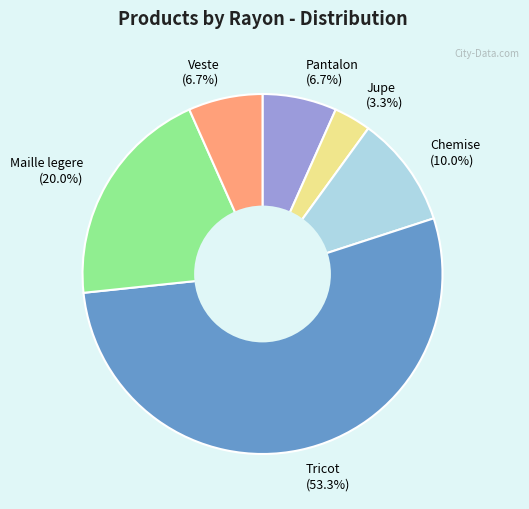

Which slice is the largest?

Tricot (53.3%)